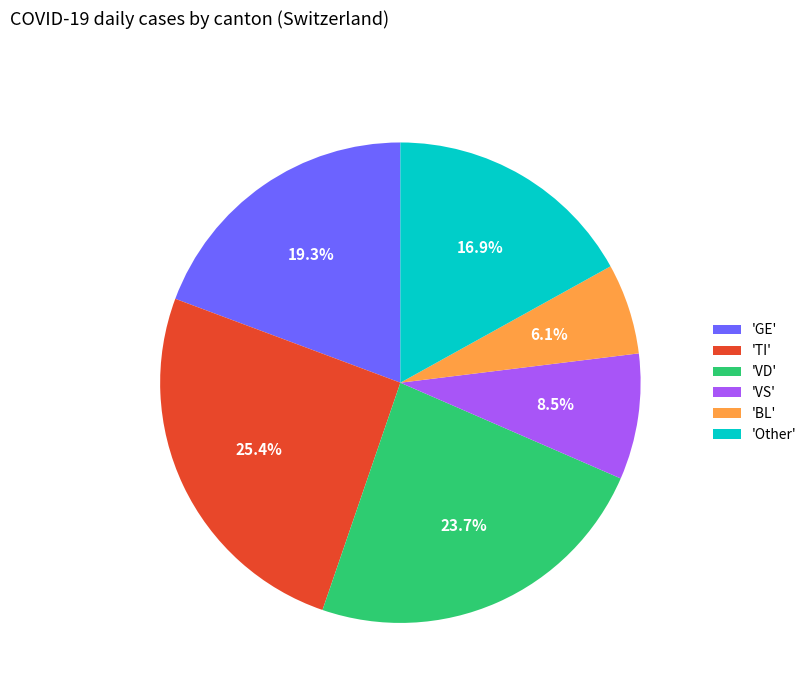

Is there any slice that represents more than half of the pie?

No